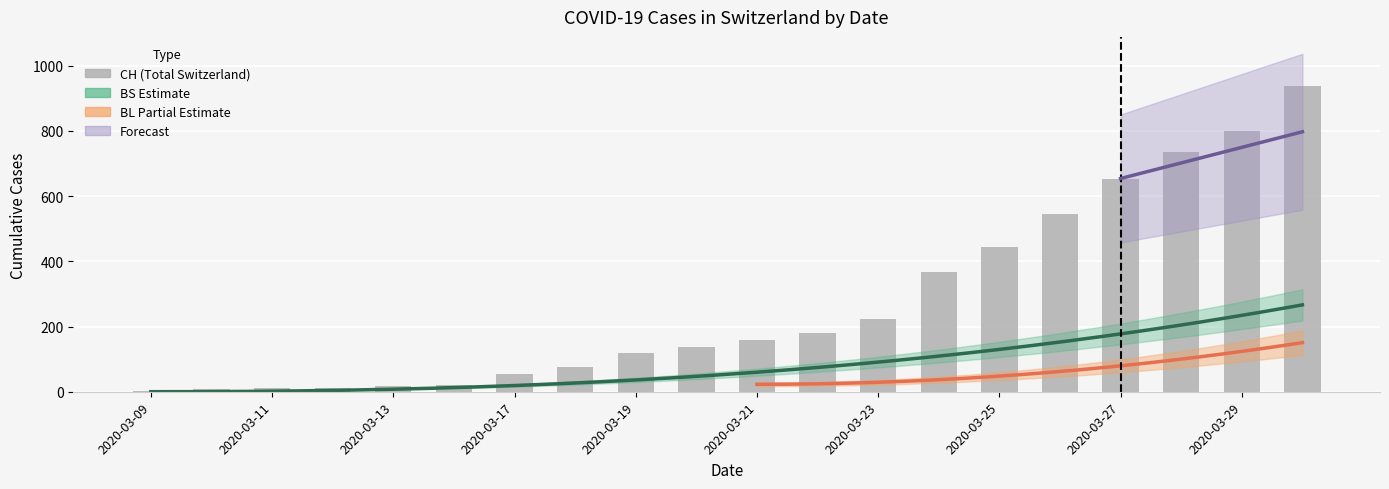

What is the sum of all BS values?

1656